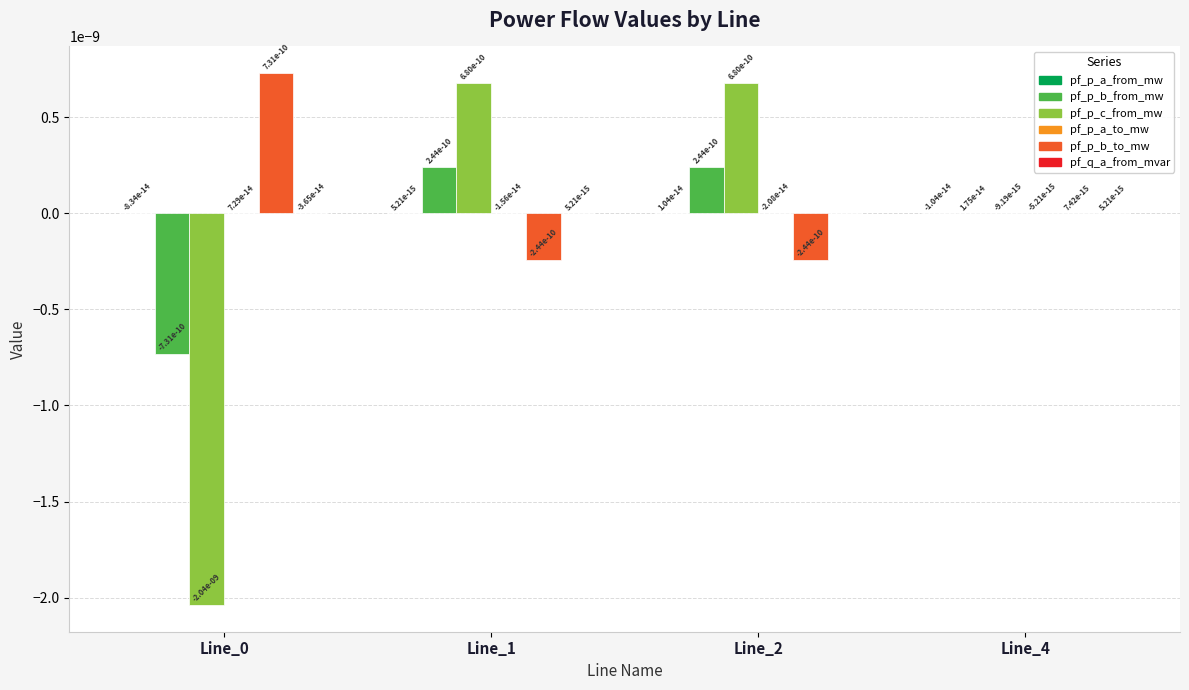

The value of pf_p_b_from_mw at Line_2 is 0.0. True or false?

True